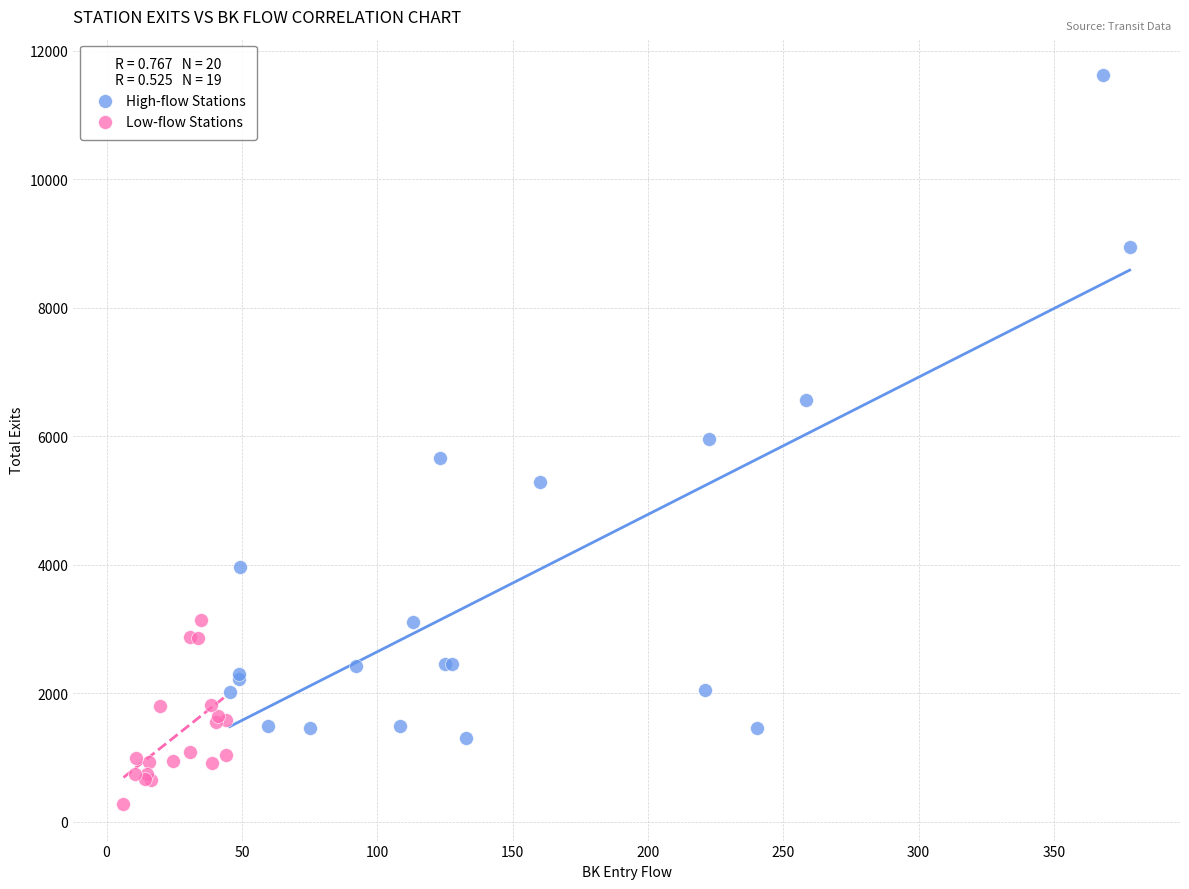

Which series contains the lowest Y value?

Low-flow Stations